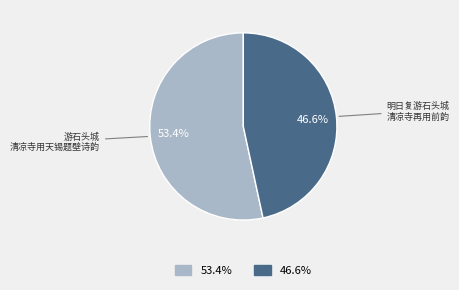

Is there a majority slice in this chart?

Yes